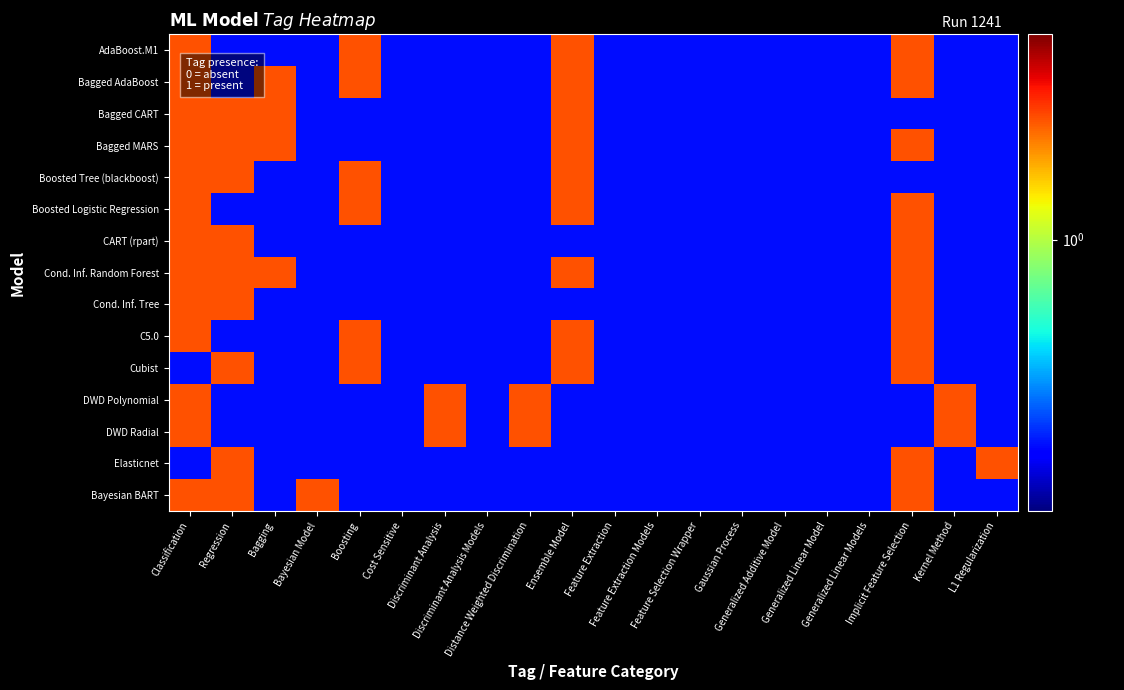

Reading right to left, transcribe all the data shown in this chart.

AdaBoost.M1: L1 Regularization=0.5	Kernel Method=0.5	Implicit Feature Selection=1.5	Generalized Linear Models=0.5	Generalized Linear Model=0.5	Generalized Additive Model=0.5	Gaussian Process=0.5	Feature Selection Wrapper=0.5	Feature Extraction Models=0.5	Feature Extraction=0.5	Ensemble Model=1.5	Distance Weighted Discrimination=0.5	Discriminant Analysis Models=0.5	Discriminant Analysis=0.5	Cost Sensitive=0.5	Boosting=1.5	Bayesian Model=0.5	Bagging=0.5	Regression=0.5	Classification=1.5
Bagged AdaBoost: L1 Regularization=0.5	Kernel Method=0.5	Implicit Feature Selection=1.5	Generalized Linear Models=0.5	Generalized Linear Model=0.5	Generalized Additive Model=0.5	Gaussian Process=0.5	Feature Selection Wrapper=0.5	Feature Extraction Models=0.5	Feature Extraction=0.5	Ensemble Model=1.5	Distance Weighted Discrimination=0.5	Discriminant Analysis Models=0.5	Discriminant Analysis=0.5	Cost Sensitive=0.5	Boosting=1.5	Bayesian Model=0.5	Bagging=1.5	Regression=0.5	Classification=1.5
Bagged CART: L1 Regularization=0.5	Kernel Method=0.5	Implicit Feature Selection=0.5	Generalized Linear Models=0.5	Generalized Linear Model=0.5	Generalized Additive Model=0.5	Gaussian Process=0.5	Feature Selection Wrapper=0.5	Feature Extraction Models=0.5	Feature Extraction=0.5	Ensemble Model=1.5	Distance Weighted Discrimination=0.5	Discriminant Analysis Models=0.5	Discriminant Analysis=0.5	Cost Sensitive=0.5	Boosting=0.5	Bayesian Model=0.5	Bagging=1.5	Regression=1.5	Classification=1.5
Bagged MARS: L1 Regularization=0.5	Kernel Method=0.5	Implicit Feature Selection=1.5	Generalized Linear Models=0.5	Generalized Linear Model=0.5	Generalized Additive Model=0.5	Gaussian Process=0.5	Feature Selection Wrapper=0.5	Feature Extraction Models=0.5	Feature Extraction=0.5	Ensemble Model=1.5	Distance Weighted Discrimination=0.5	Discriminant Analysis Models=0.5	Discriminant Analysis=0.5	Cost Sensitive=0.5	Boosting=0.5	Bayesian Model=0.5	Bagging=1.5	Regression=1.5	Classification=1.5
Boosted Tree (blackboost): L1 Regularization=0.5	Kernel Method=0.5	Implicit Feature Selection=0.5	Generalized Linear Models=0.5	Generalized Linear Model=0.5	Generalized Additive Model=0.5	Gaussian Process=0.5	Feature Selection Wrapper=0.5	Feature Extraction Models=0.5	Feature Extraction=0.5	Ensemble Model=1.5	Distance Weighted Discrimination=0.5	Discriminant Analysis Models=0.5	Discriminant Analysis=0.5	Cost Sensitive=0.5	Boosting=1.5	Bayesian Model=0.5	Bagging=0.5	Regression=1.5	Classification=1.5
Boosted Logistic Regression: L1 Regularization=0.5	Kernel Method=0.5	Implicit Feature Selection=1.5	Generalized Linear Models=0.5	Generalized Linear Model=0.5	Generalized Additive Model=0.5	Gaussian Process=0.5	Feature Selection Wrapper=0.5	Feature Extraction Models=0.5	Feature Extraction=0.5	Ensemble Model=1.5	Distance Weighted Discrimination=0.5	Discriminant Analysis Models=0.5	Discriminant Analysis=0.5	Cost Sensitive=0.5	Boosting=1.5	Bayesian Model=0.5	Bagging=0.5	Regression=0.5	Classification=1.5
CART (rpart): L1 Regularization=0.5	Kernel Method=0.5	Implicit Feature Selection=1.5	Generalized Linear Models=0.5	Generalized Linear Model=0.5	Generalized Additive Model=0.5	Gaussian Process=0.5	Feature Selection Wrapper=0.5	Feature Extraction Models=0.5	Feature Extraction=0.5	Ensemble Model=0.5	Distance Weighted Discrimination=0.5	Discriminant Analysis Models=0.5	Discriminant Analysis=0.5	Cost Sensitive=0.5	Boosting=0.5	Bayesian Model=0.5	Bagging=0.5	Regression=1.5	Classification=1.5
Cond. Inf. Random Forest: L1 Regularization=0.5	Kernel Method=0.5	Implicit Feature Selection=1.5	Generalized Linear Models=0.5	Generalized Linear Model=0.5	Generalized Additive Model=0.5	Gaussian Process=0.5	Feature Selection Wrapper=0.5	Feature Extraction Models=0.5	Feature Extraction=0.5	Ensemble Model=1.5	Distance Weighted Discrimination=0.5	Discriminant Analysis Models=0.5	Discriminant Analysis=0.5	Cost Sensitive=0.5	Boosting=0.5	Bayesian Model=0.5	Bagging=1.5	Regression=1.5	Classification=1.5
Cond. Inf. Tree: L1 Regularization=0.5	Kernel Method=0.5	Implicit Feature Selection=1.5	Generalized Linear Models=0.5	Generalized Linear Model=0.5	Generalized Additive Model=0.5	Gaussian Process=0.5	Feature Selection Wrapper=0.5	Feature Extraction Models=0.5	Feature Extraction=0.5	Ensemble Model=0.5	Distance Weighted Discrimination=0.5	Discriminant Analysis Models=0.5	Discriminant Analysis=0.5	Cost Sensitive=0.5	Boosting=0.5	Bayesian Model=0.5	Bagging=0.5	Regression=1.5	Classification=1.5
C5.0: L1 Regularization=0.5	Kernel Method=0.5	Implicit Feature Selection=1.5	Generalized Linear Models=0.5	Generalized Linear Model=0.5	Generalized Additive Model=0.5	Gaussian Process=0.5	Feature Selection Wrapper=0.5	Feature Extraction Models=0.5	Feature Extraction=0.5	Ensemble Model=1.5	Distance Weighted Discrimination=0.5	Discriminant Analysis Models=0.5	Discriminant Analysis=0.5	Cost Sensitive=0.5	Boosting=1.5	Bayesian Model=0.5	Bagging=0.5	Regression=0.5	Classification=1.5
Cubist: L1 Regularization=0.5	Kernel Method=0.5	Implicit Feature Selection=1.5	Generalized Linear Models=0.5	Generalized Linear Model=0.5	Generalized Additive Model=0.5	Gaussian Process=0.5	Feature Selection Wrapper=0.5	Feature Extraction Models=0.5	Feature Extraction=0.5	Ensemble Model=1.5	Distance Weighted Discrimination=0.5	Discriminant Analysis Models=0.5	Discriminant Analysis=0.5	Cost Sensitive=0.5	Boosting=1.5	Bayesian Model=0.5	Bagging=0.5	Regression=1.5	Classification=0.5
DWD Polynomial: L1 Regularization=0.5	Kernel Method=1.5	Implicit Feature Selection=0.5	Generalized Linear Models=0.5	Generalized Linear Model=0.5	Generalized Additive Model=0.5	Gaussian Process=0.5	Feature Selection Wrapper=0.5	Feature Extraction Models=0.5	Feature Extraction=0.5	Ensemble Model=0.5	Distance Weighted Discrimination=1.5	Discriminant Analysis Models=0.5	Discriminant Analysis=1.5	Cost Sensitive=0.5	Boosting=0.5	Bayesian Model=0.5	Bagging=0.5	Regression=0.5	Classification=1.5
DWD Radial: L1 Regularization=0.5	Kernel Method=1.5	Implicit Feature Selection=0.5	Generalized Linear Models=0.5	Generalized Linear Model=0.5	Generalized Additive Model=0.5	Gaussian Process=0.5	Feature Selection Wrapper=0.5	Feature Extraction Models=0.5	Feature Extraction=0.5	Ensemble Model=0.5	Distance Weighted Discrimination=1.5	Discriminant Analysis Models=0.5	Discriminant Analysis=1.5	Cost Sensitive=0.5	Boosting=0.5	Bayesian Model=0.5	Bagging=0.5	Regression=0.5	Classification=1.5
Elasticnet: L1 Regularization=1.5	Kernel Method=0.5	Implicit Feature Selection=1.5	Generalized Linear Models=0.5	Generalized Linear Model=0.5	Generalized Additive Model=0.5	Gaussian Process=0.5	Feature Selection Wrapper=0.5	Feature Extraction Models=0.5	Feature Extraction=0.5	Ensemble Model=0.5	Distance Weighted Discrimination=0.5	Discriminant Analysis Models=0.5	Discriminant Analysis=0.5	Cost Sensitive=0.5	Boosting=0.5	Bayesian Model=0.5	Bagging=0.5	Regression=1.5	Classification=0.5
Bayesian BART: L1 Regularization=0.5	Kernel Method=0.5	Implicit Feature Selection=1.5	Generalized Linear Models=0.5	Generalized Linear Model=0.5	Generalized Additive Model=0.5	Gaussian Process=0.5	Feature Selection Wrapper=0.5	Feature Extraction Models=0.5	Feature Extraction=0.5	Ensemble Model=0.5	Distance Weighted Discrimination=0.5	Discriminant Analysis Models=0.5	Discriminant Analysis=0.5	Cost Sensitive=0.5	Boosting=0.5	Bayesian Model=1.5	Bagging=0.5	Regression=1.5	Classification=1.5